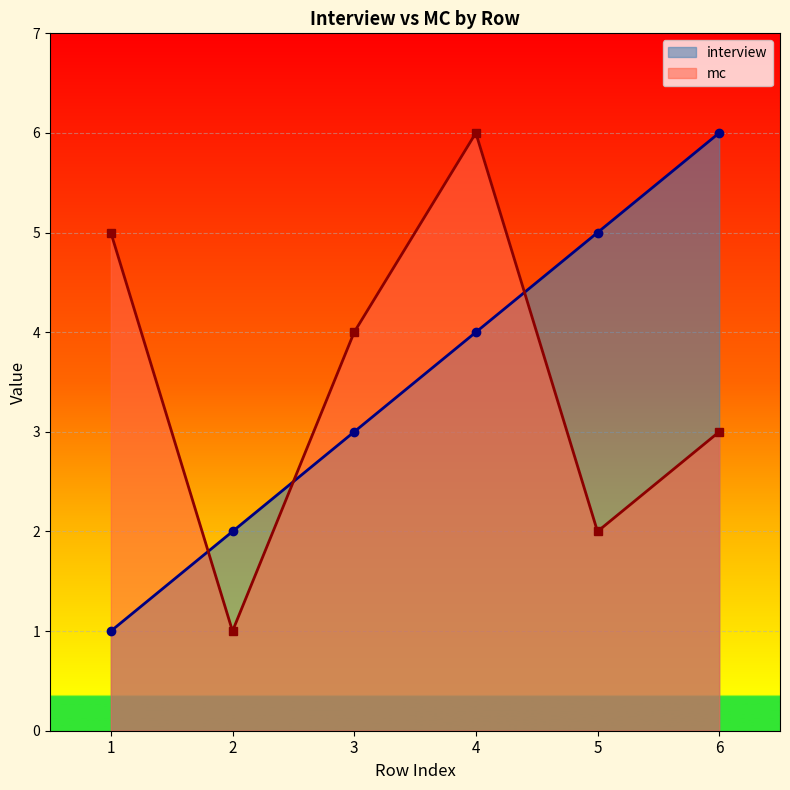

How many lines are shown in the chart?

2